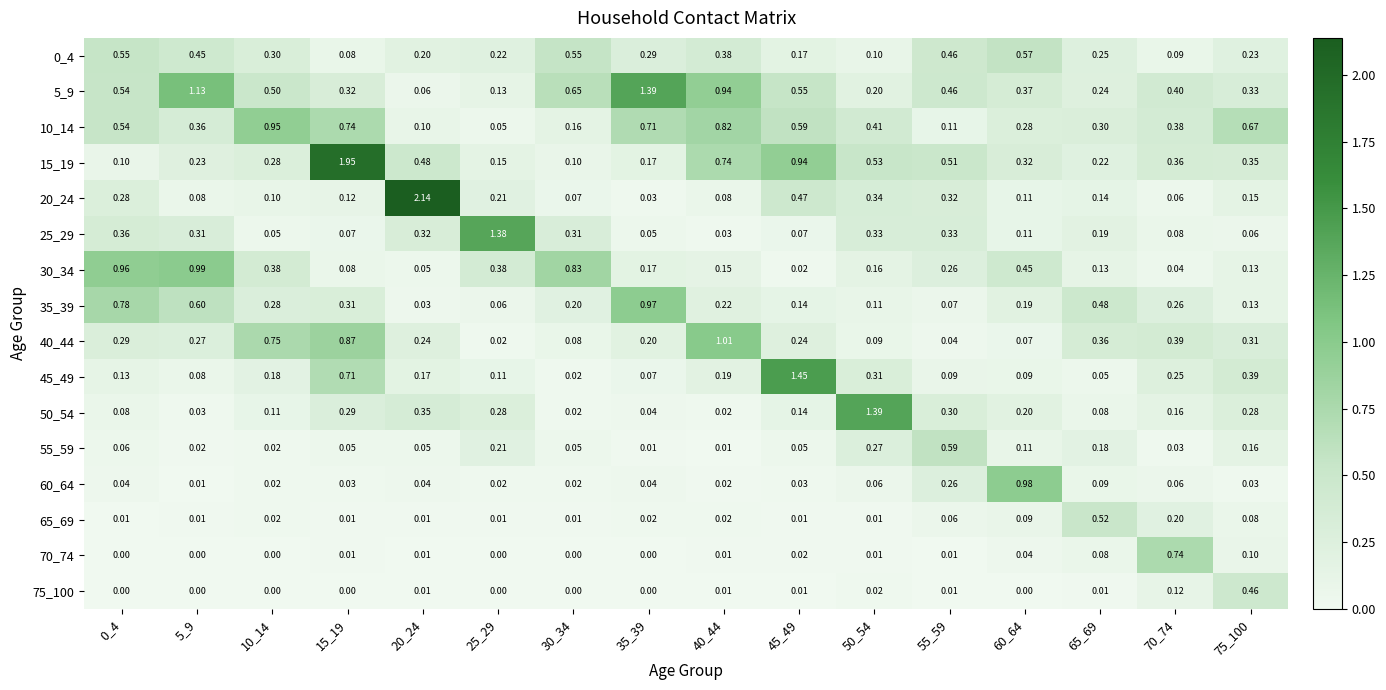

Reading right to left, transcribe all the data shown in this chart.

0_4: 75_100=0.2	70_74=0.1	65_69=0.2	60_64=0.6	55_59=0.5	50_54=0.1	45_49=0.2	40_44=0.4	35_39=0.3	30_34=0.6	25_29=0.2	20_24=0.2	15_19=0.1	10_14=0.3	5_9=0.5	0_4=0.6
5_9: 75_100=0.3	70_74=0.4	65_69=0.2	60_64=0.4	55_59=0.5	50_54=0.2	45_49=0.6	40_44=0.9	35_39=1.4	30_34=0.7	25_29=0.1	20_24=0.1	15_19=0.3	10_14=0.5	5_9=1.1	0_4=0.5
10_14: 75_100=0.7	70_74=0.4	65_69=0.3	60_64=0.3	55_59=0.1	50_54=0.4	45_49=0.6	40_44=0.8	35_39=0.7	30_34=0.2	25_29=0.1	20_24=0.1	15_19=0.7	10_14=0.9	5_9=0.4	0_4=0.5
15_19: 75_100=0.3	70_74=0.4	65_69=0.2	60_64=0.3	55_59=0.5	50_54=0.5	45_49=0.9	40_44=0.7	35_39=0.2	30_34=0.1	25_29=0.1	20_24=0.5	15_19=1.9	10_14=0.3	5_9=0.2	0_4=0.1
20_24: 75_100=0.1	70_74=0.1	65_69=0.1	60_64=0.1	55_59=0.3	50_54=0.3	45_49=0.5	40_44=0.1	35_39=0.0	30_34=0.1	25_29=0.2	20_24=2.1	15_19=0.1	10_14=0.1	5_9=0.1	0_4=0.3
25_29: 75_100=0.1	70_74=0.1	65_69=0.2	60_64=0.1	55_59=0.3	50_54=0.3	45_49=0.1	40_44=0.0	35_39=0.1	30_34=0.3	25_29=1.4	20_24=0.3	15_19=0.1	10_14=0.1	5_9=0.3	0_4=0.4
30_34: 75_100=0.1	70_74=0.0	65_69=0.1	60_64=0.5	55_59=0.3	50_54=0.2	45_49=0.0	40_44=0.1	35_39=0.2	30_34=0.8	25_29=0.4	20_24=0.1	15_19=0.1	10_14=0.4	5_9=1.0	0_4=1.0
35_39: 75_100=0.1	70_74=0.3	65_69=0.5	60_64=0.2	55_59=0.1	50_54=0.1	45_49=0.1	40_44=0.2	35_39=1.0	30_34=0.2	25_29=0.1	20_24=0.0	15_19=0.3	10_14=0.3	5_9=0.6	0_4=0.8
40_44: 75_100=0.3	70_74=0.4	65_69=0.4	60_64=0.1	55_59=0.0	50_54=0.1	45_49=0.2	40_44=1.0	35_39=0.2	30_34=0.1	25_29=0.0	20_24=0.2	15_19=0.9	10_14=0.8	5_9=0.3	0_4=0.3
45_49: 75_100=0.4	70_74=0.2	65_69=0.1	60_64=0.1	55_59=0.1	50_54=0.3	45_49=1.4	40_44=0.2	35_39=0.1	30_34=0.0	25_29=0.1	20_24=0.2	15_19=0.7	10_14=0.2	5_9=0.1	0_4=0.1
50_54: 75_100=0.3	70_74=0.2	65_69=0.1	60_64=0.2	55_59=0.3	50_54=1.4	45_49=0.1	40_44=0.0	35_39=0.0	30_34=0.0	25_29=0.3	20_24=0.3	15_19=0.3	10_14=0.1	5_9=0.0	0_4=0.1
55_59: 75_100=0.2	70_74=0.0	65_69=0.2	60_64=0.1	55_59=0.6	50_54=0.3	45_49=0.1	40_44=0.0	35_39=0.0	30_34=0.1	25_29=0.2	20_24=0.1	15_19=0.1	10_14=0.0	5_9=0.0	0_4=0.1
60_64: 75_100=0.0	70_74=0.1	65_69=0.1	60_64=1.0	55_59=0.3	50_54=0.1	45_49=0.0	40_44=0.0	35_39=0.0	30_34=0.0	25_29=0.0	20_24=0.0	15_19=0.0	10_14=0.0	5_9=0.0	0_4=0.0
65_69: 75_100=0.1	70_74=0.2	65_69=0.5	60_64=0.1	55_59=0.1	50_54=0.0	45_49=0.0	40_44=0.0	35_39=0.0	30_34=0.0	25_29=0.0	20_24=0.0	15_19=0.0	10_14=0.0	5_9=0.0	0_4=0.0
70_74: 75_100=0.1	70_74=0.7	65_69=0.1	60_64=0.0	55_59=0.0	50_54=0.0	45_49=0.0	40_44=0.0	35_39=0.0	30_34=0.0	25_29=0.0	20_24=0.0	15_19=0.0	10_14=0.0	5_9=0.0	0_4=0.0
75_100: 75_100=0.5	70_74=0.1	65_69=0.0	60_64=0.0	55_59=0.0	50_54=0.0	45_49=0.0	40_44=0.0	35_39=0.0	30_34=0.0	25_29=0.0	20_24=0.0	15_19=0.0	10_14=0.0	5_9=0.0	0_4=0.0